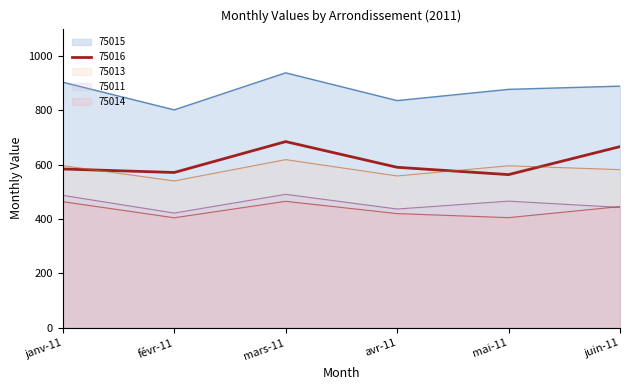

At which category does the chart reach its peak across all series?

mars-11